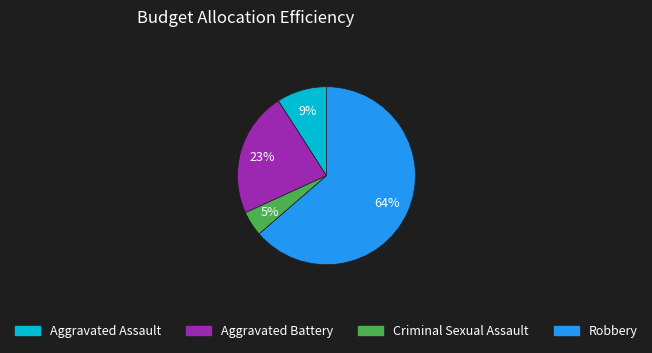

The Aggravated Assault slice represents 9% of the pie. True or false?

True